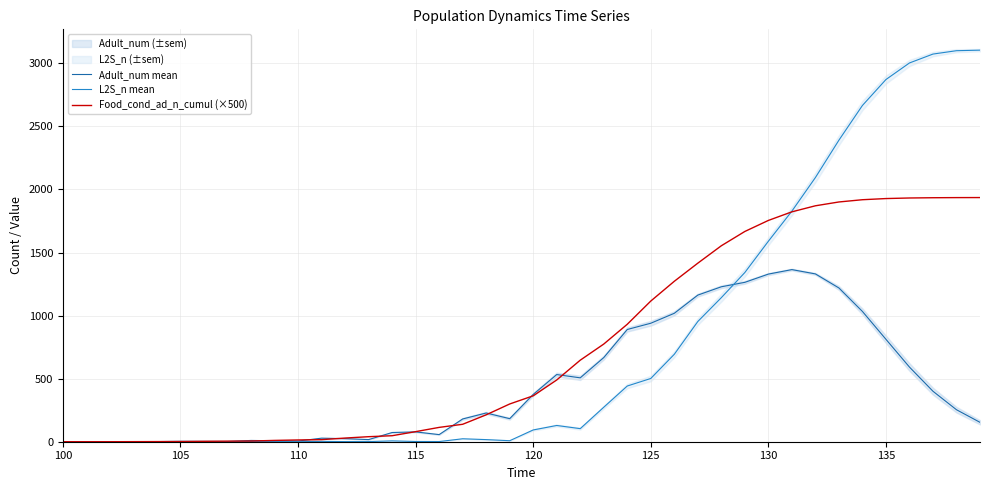

At which label does Food_cond_ad_n_cumul (×500) first exceed 364?

120